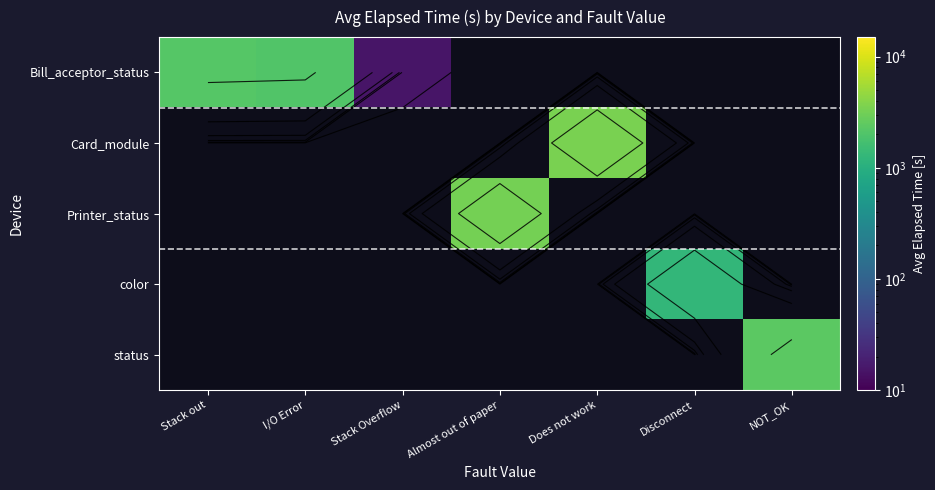

What is the smallest value displayed?

15.0